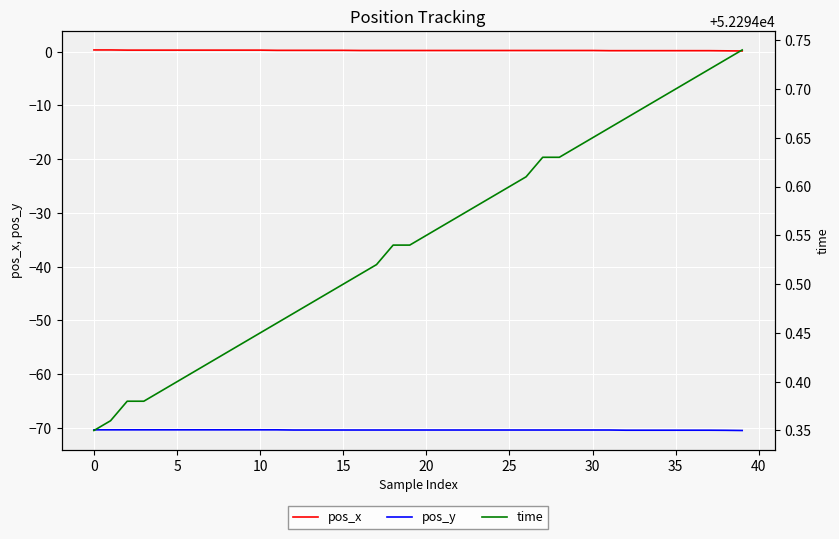

What value does the pos_x series have at 19?

0.2